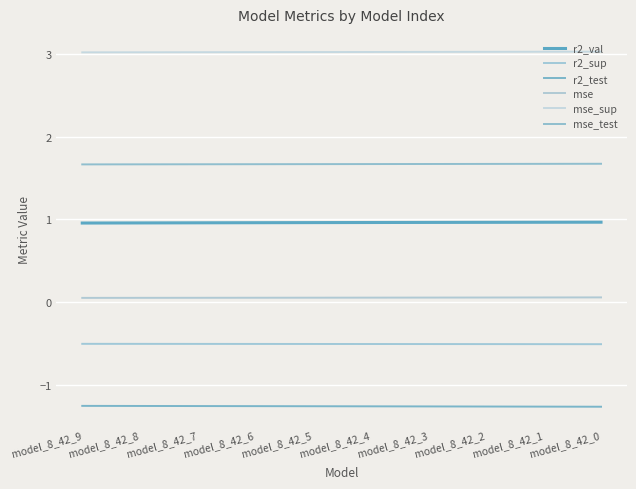

Reading right to left, extract all data points from this chart.

r2_val: model_8_42_0=1.0	model_8_42_1=1.0	model_8_42_2=1.0	model_8_42_3=1.0	model_8_42_4=1.0	model_8_42_5=1.0	model_8_42_6=1.0	model_8_42_7=1.0	model_8_42_8=1.0	model_8_42_9=1.0
r2_sup: model_8_42_0=-0.5	model_8_42_1=-0.5	model_8_42_2=-0.5	model_8_42_3=-0.5	model_8_42_4=-0.5	model_8_42_5=-0.5	model_8_42_6=-0.5	model_8_42_7=-0.5	model_8_42_8=-0.5	model_8_42_9=-0.5
r2_test: model_8_42_0=-1.3	model_8_42_1=-1.3	model_8_42_2=-1.3	model_8_42_3=-1.3	model_8_42_4=-1.3	model_8_42_5=-1.3	model_8_42_6=-1.3	model_8_42_7=-1.3	model_8_42_8=-1.3	model_8_42_9=-1.3
mse: model_8_42_0=0.1	model_8_42_1=0.1	model_8_42_2=0.1	model_8_42_3=0.1	model_8_42_4=0.1	model_8_42_5=0.1	model_8_42_6=0.1	model_8_42_7=0.1	model_8_42_8=0.1	model_8_42_9=0.0
mse_sup: model_8_42_0=3.0	model_8_42_1=3.0	model_8_42_2=3.0	model_8_42_3=3.0	model_8_42_4=3.0	model_8_42_5=3.0	model_8_42_6=3.0	model_8_42_7=3.0	model_8_42_8=3.0	model_8_42_9=3.0
mse_test: model_8_42_0=1.7	model_8_42_1=1.7	model_8_42_2=1.7	model_8_42_3=1.7	model_8_42_4=1.7	model_8_42_5=1.7	model_8_42_6=1.7	model_8_42_7=1.7	model_8_42_8=1.7	model_8_42_9=1.7